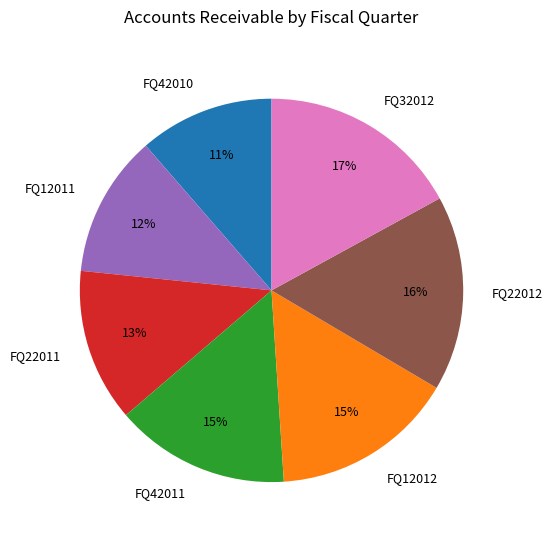

To the nearest percent, what percentage of the pie is FQ42010?

11%